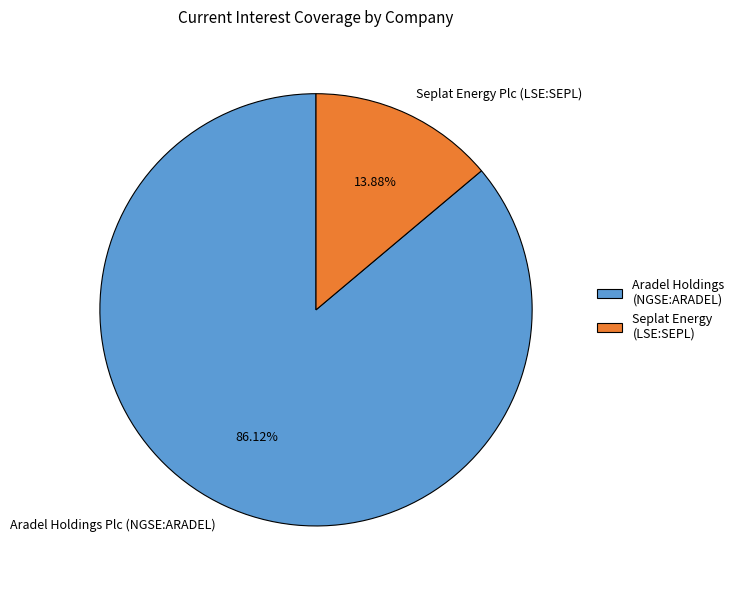

Does Aradel Holdings Plc (NGSE:ARADEL) account for over 50% of the chart?

Yes